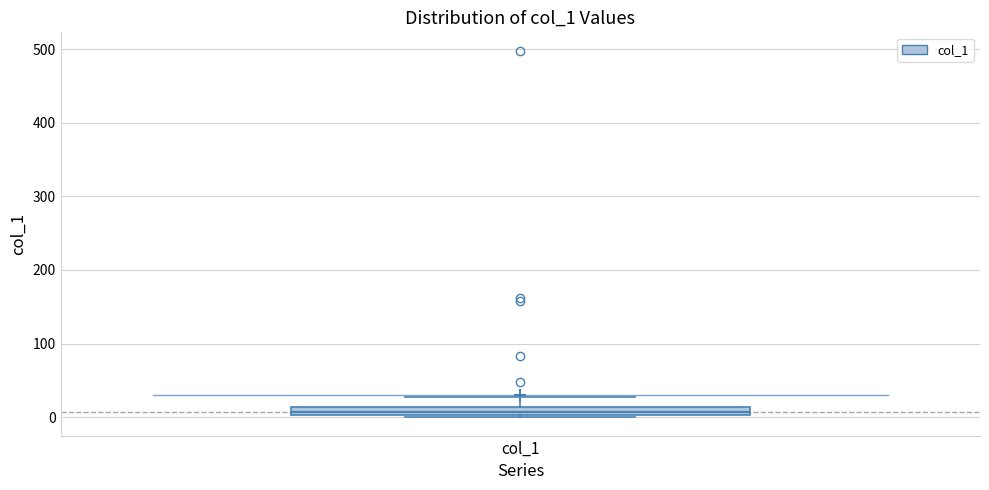

Where is the upper edge of the box for col_1 on the y-axis? The values are not printed on the chart, so give them approximately, as read against the axis.

10